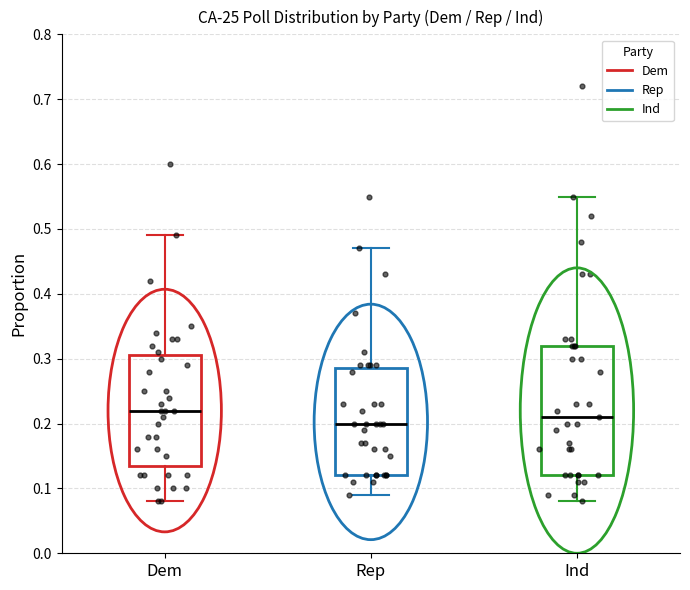

Where does the upper whisker of the box for Rep end on the y-axis? The values are not printed on the chart, so give them approximately, as read against the axis.

0.47